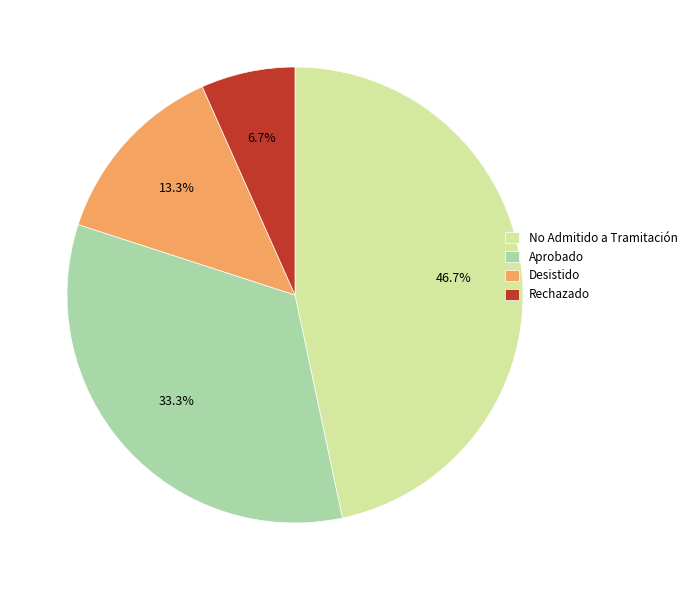

What is the ratio of the value at Desistido to the value at Rechazado?

2.0